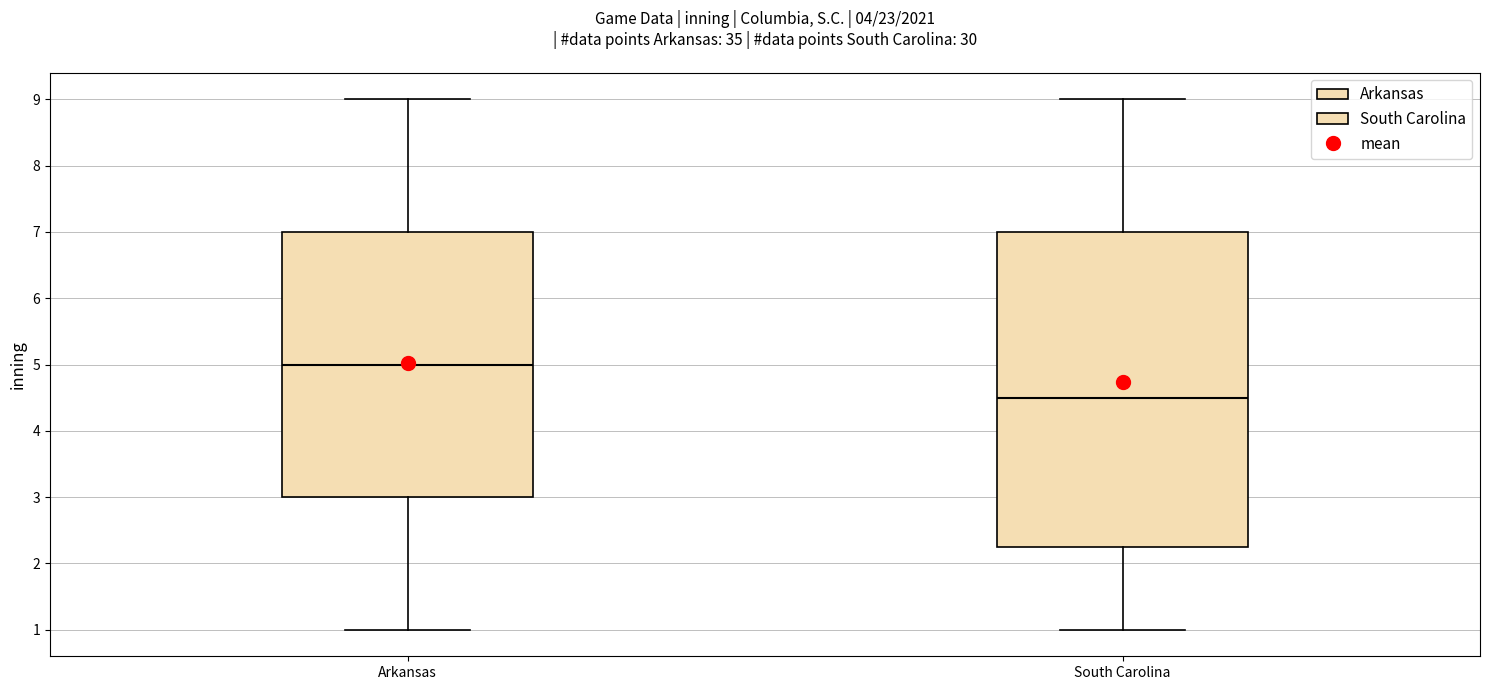

Which box has the highest median line?

Arkansas